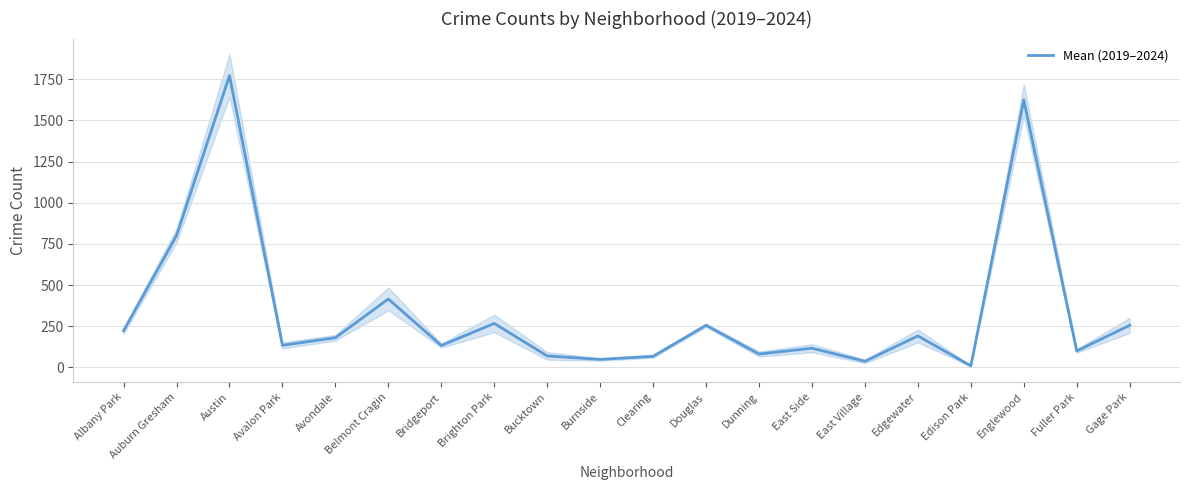

Which label corresponds to the largest value in the chart?

Austin